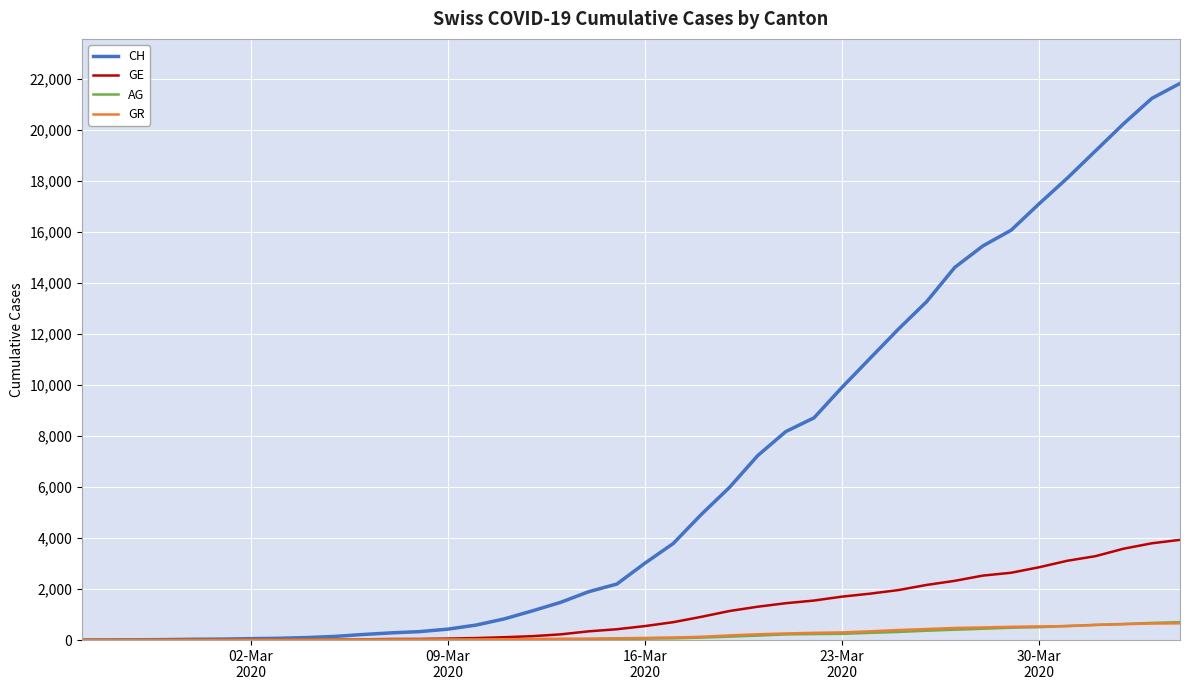

What is the greatest value displayed?

21816